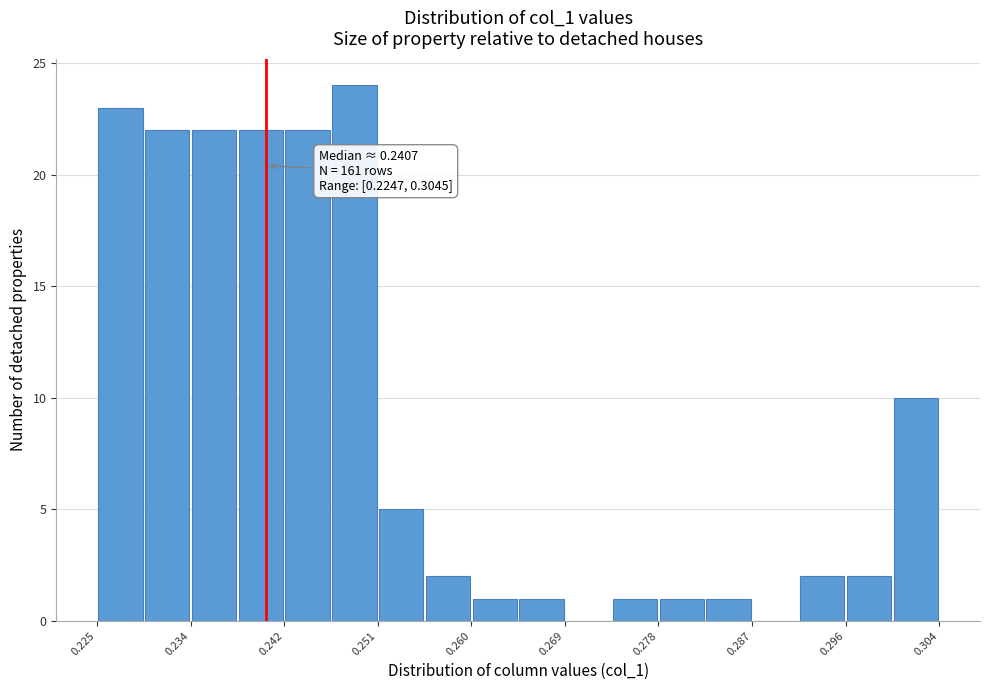

Over which range of the x-axis is the bar tallest?

0.247 to 0.251